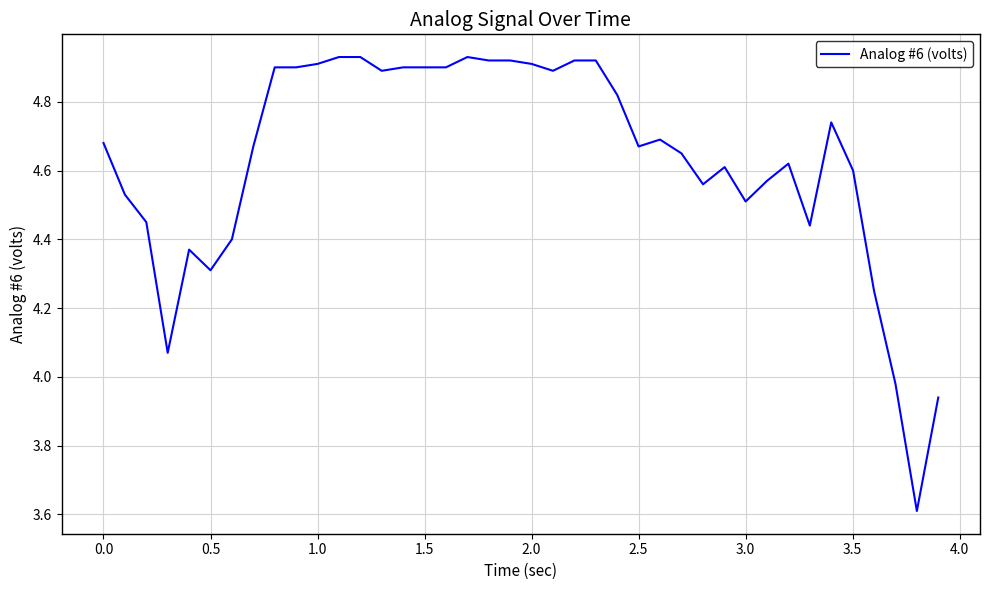

How many lines are shown in the chart?

1